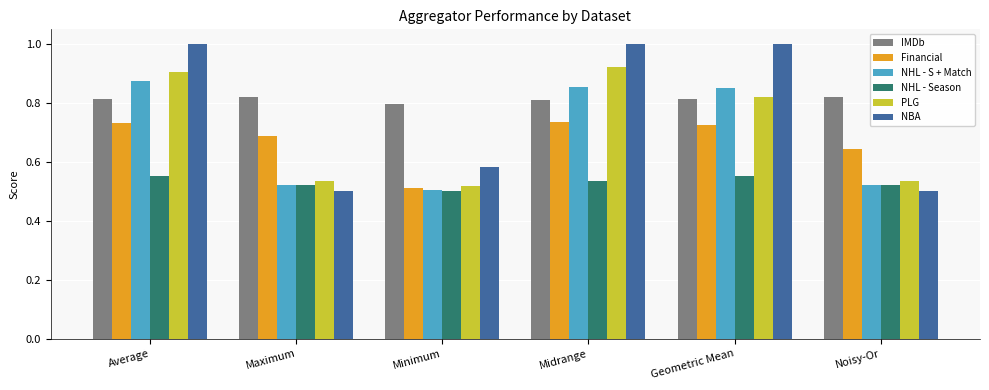

At which label is Financial closest to 0?

Minimum